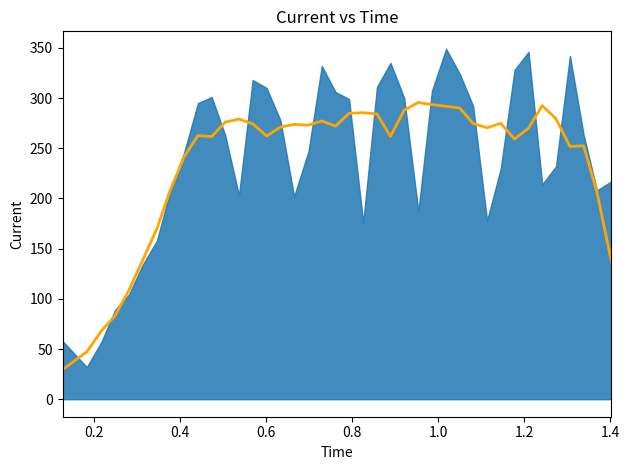

What is the difference between the maximum and minimum values?

266.2